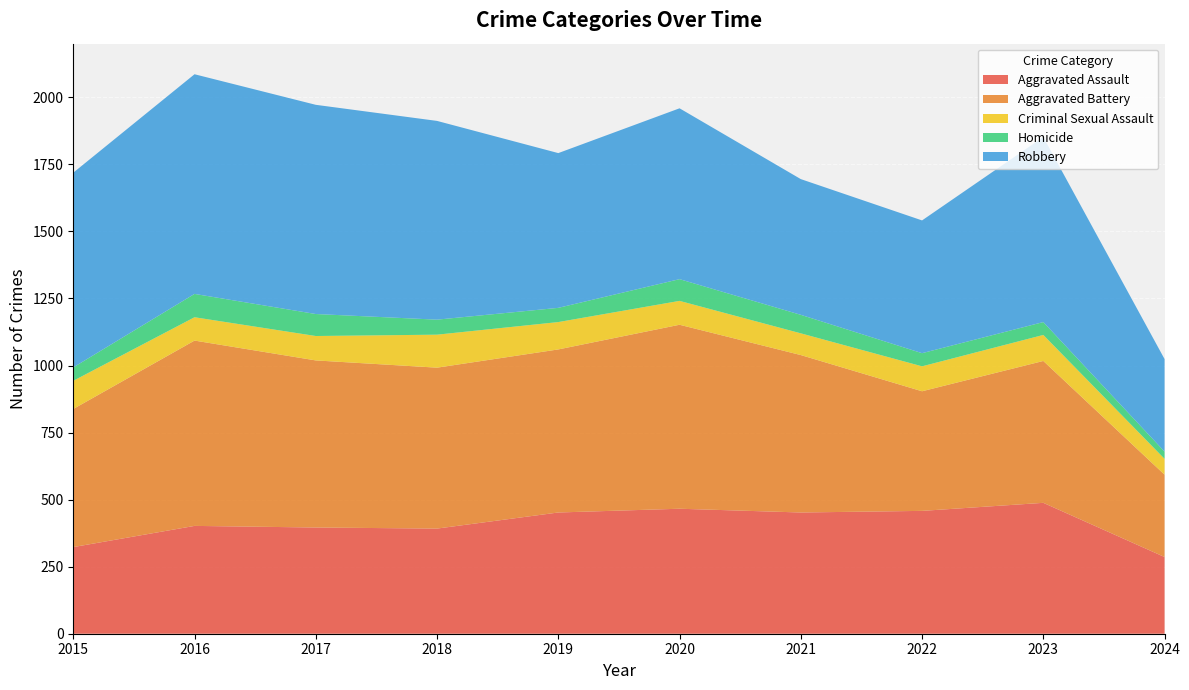

Reading right to left, extract all data points from this chart.

Aggravated Assault: 286	488	458	452	466	452	392	396	402	323
Aggravated Battery: 307	529	446	587	686	608	600	623	691	515
Criminal Sexual Assault: 59	97	93	81	89	102	123	91	87	105
Homicide: 27	48	49	69	81	53	56	82	87	50
Robbery: 345	690	495	506	637	577	741	780	819	726